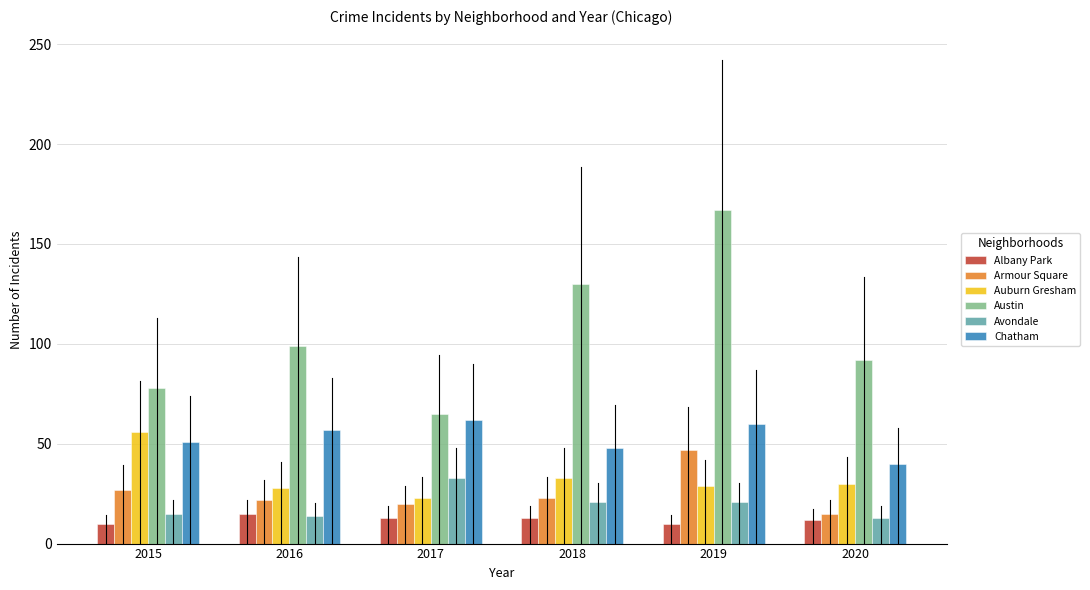

What is the difference between the highest and lowest values at 2016?

85